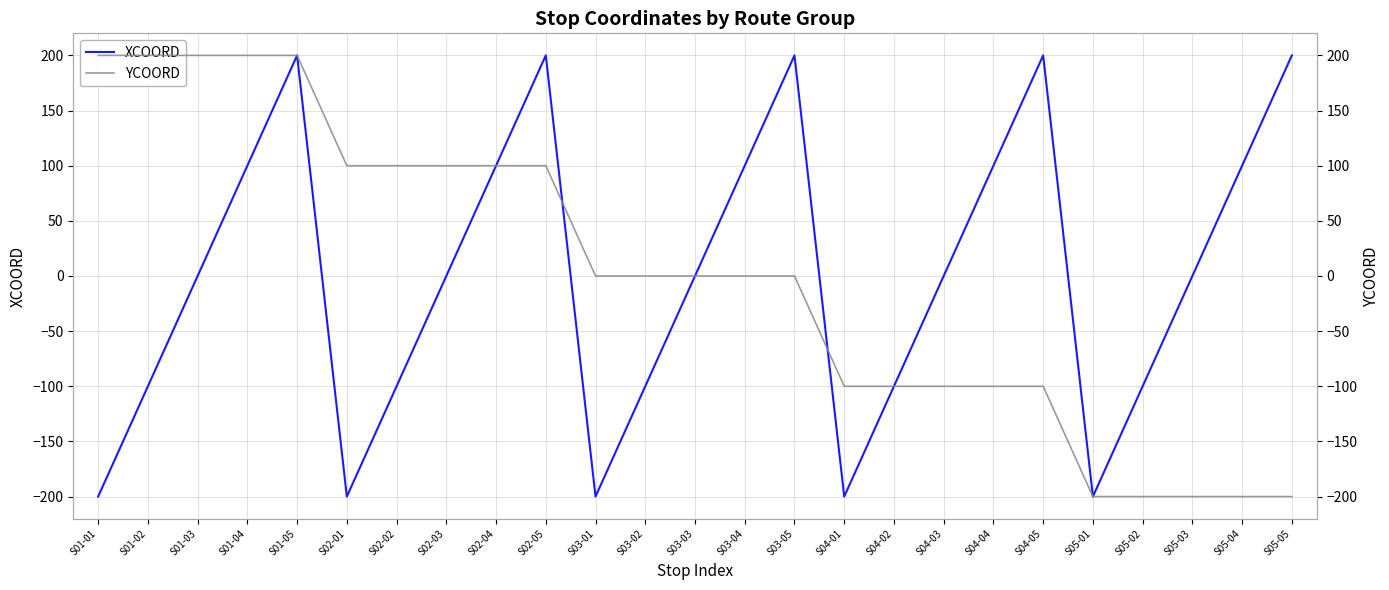

At which category does the chart reach its peak across all series?

S01-05